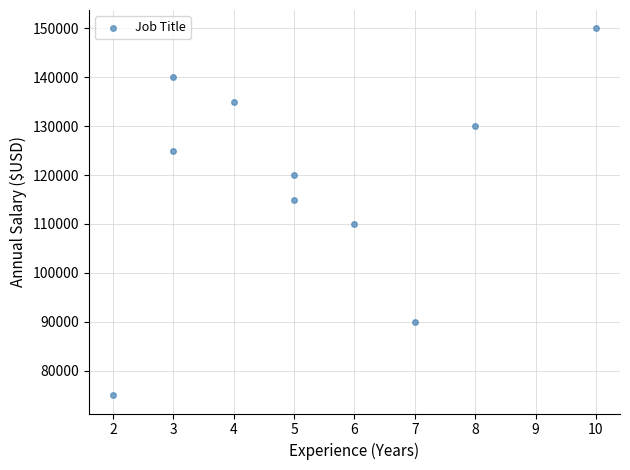

What is the range of X values (max minus min)?

8